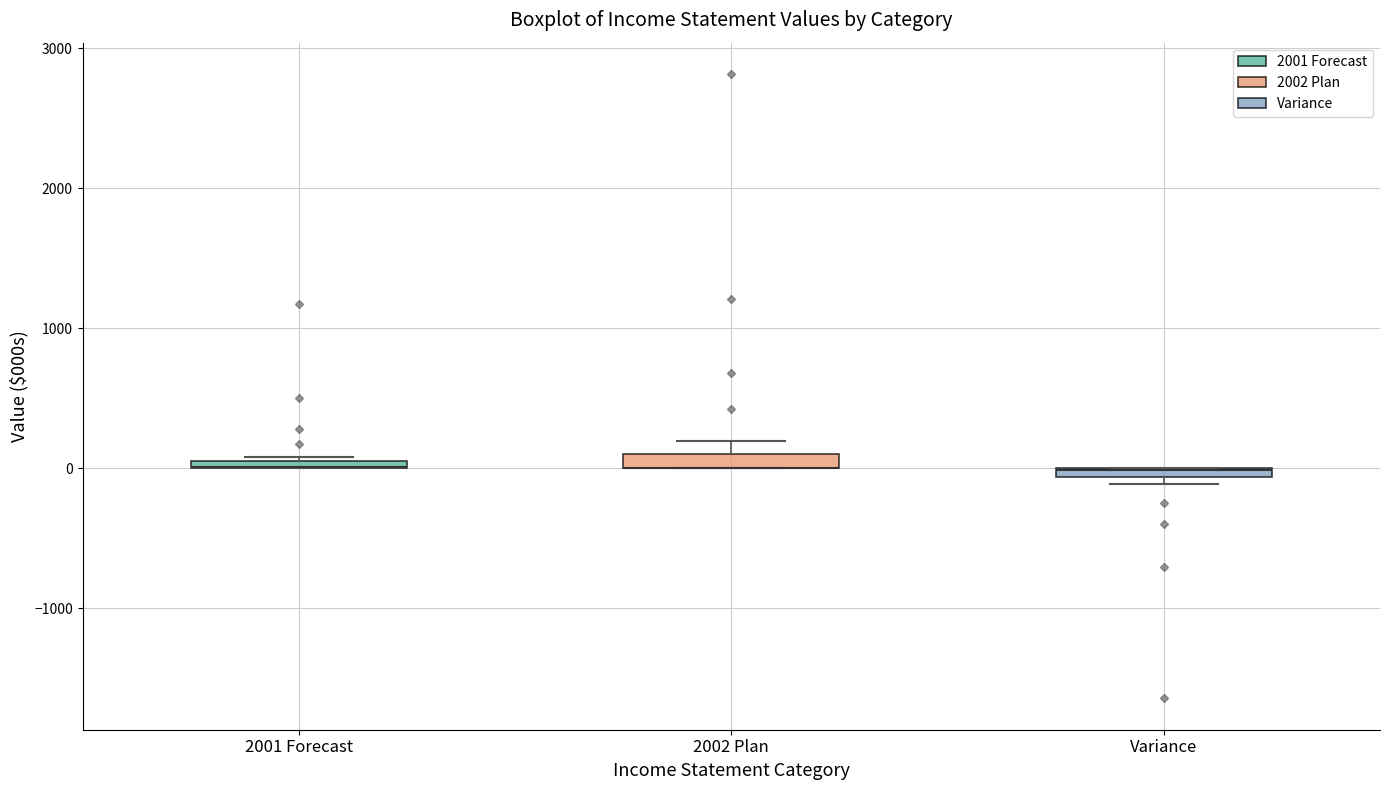

Where is the upper edge of the box for 2002 Plan on the y-axis? The values are not printed on the chart, so give them approximately, as read against the axis.

100